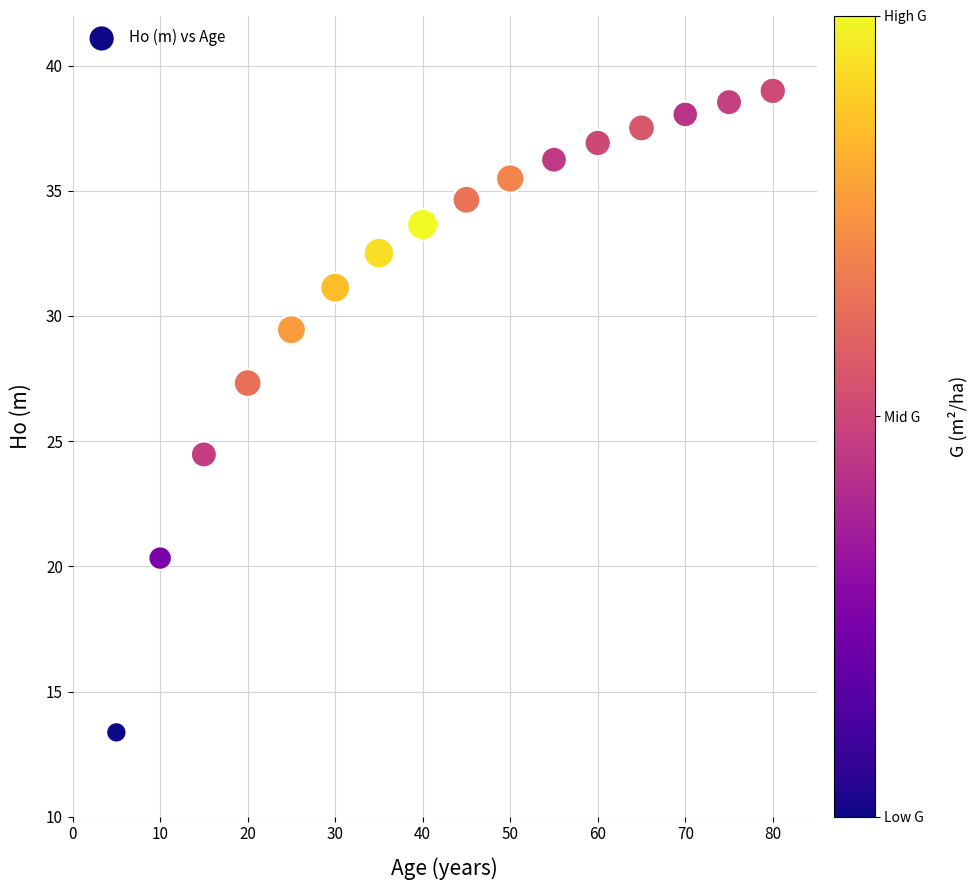

What is the range of X values (max minus min)?

75.0